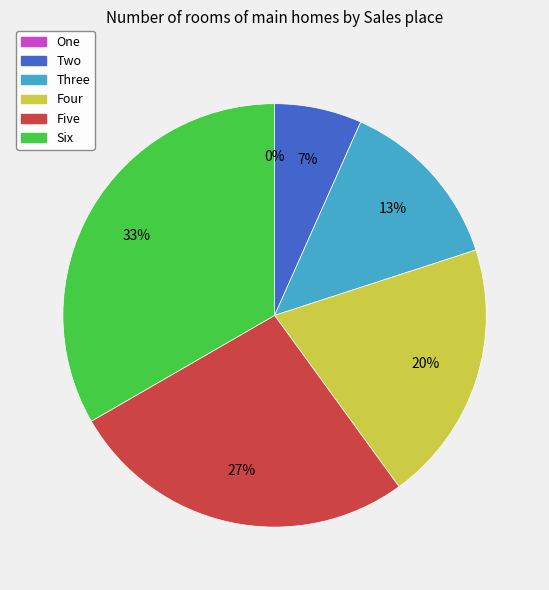

Which category has the smallest portion of the pie?

One